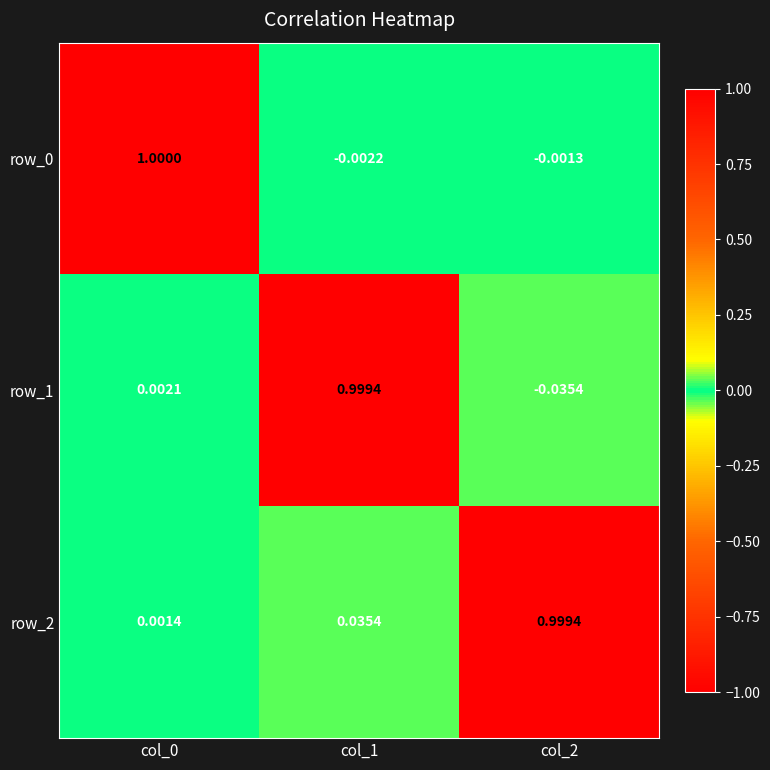

Between col_0 and col_1, which series saw the biggest shift?

row_0